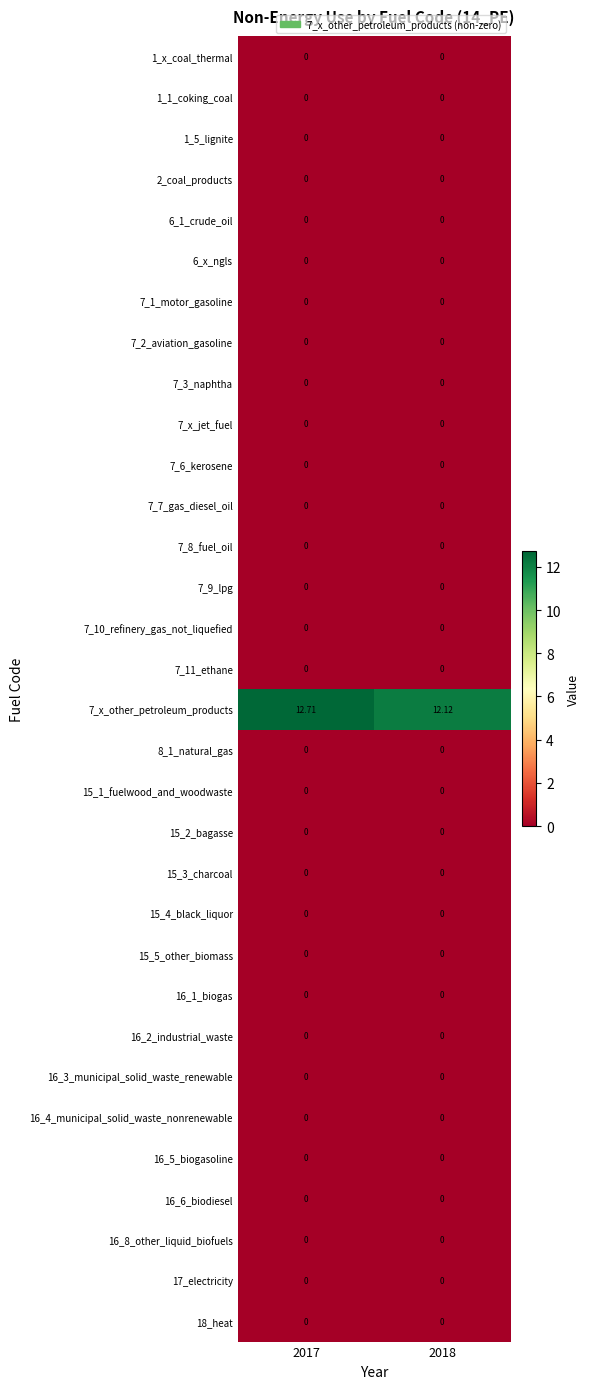

Which series has the largest total across all categories?

7_x_other_petroleum_products